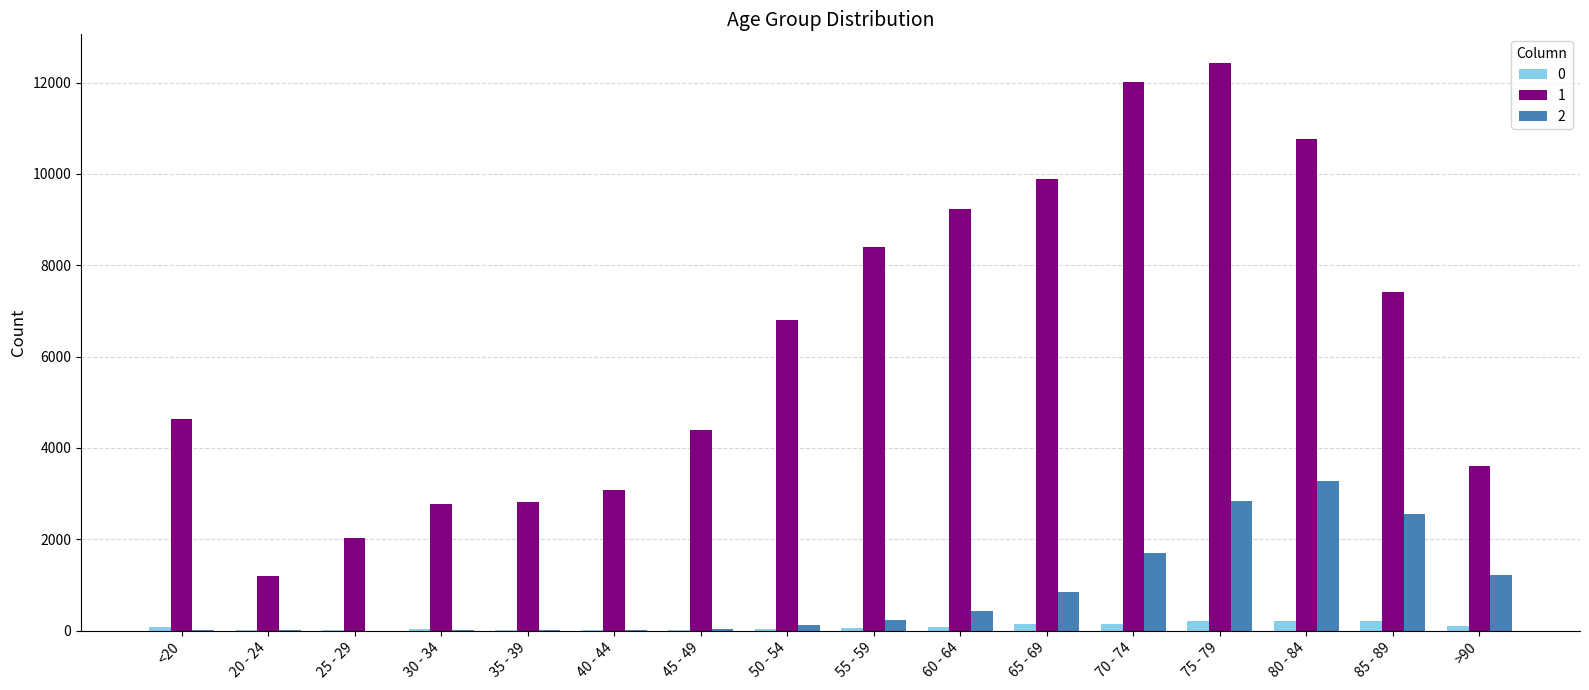

Which series has the largest total across all categories?

1